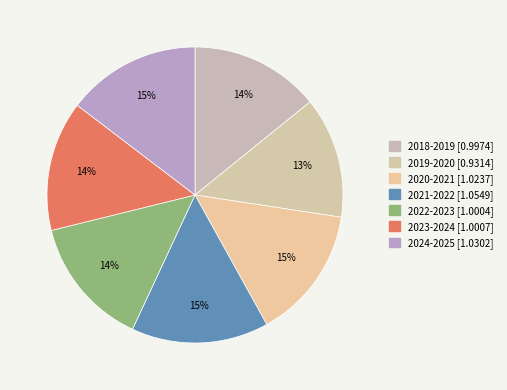

Do 2020-2021 and 2018-2019 together represent more than half of the pie?

No